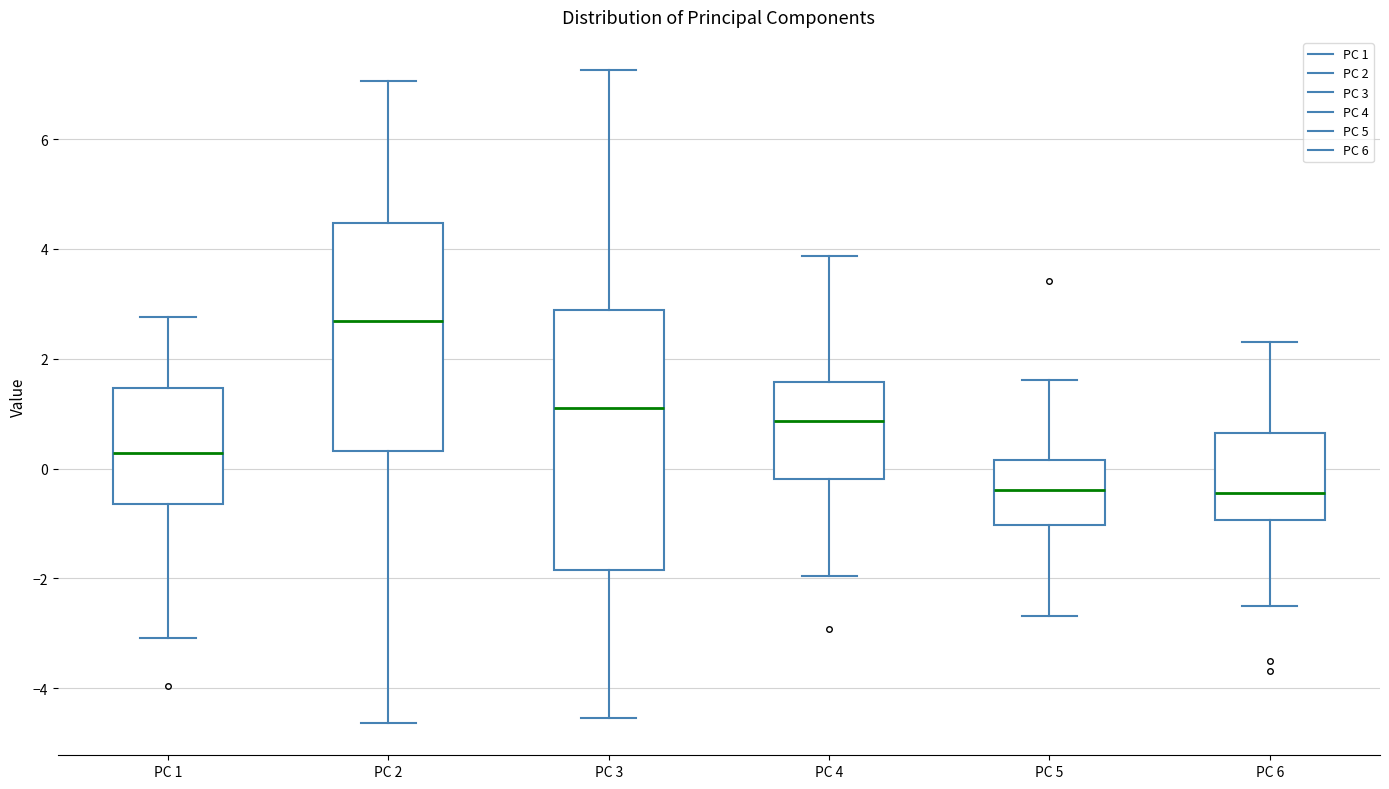

Where does the median line of the box for PC 6 sit on the y-axis? The values are not printed on the chart, so give them approximately, as read against the axis.

-0.4